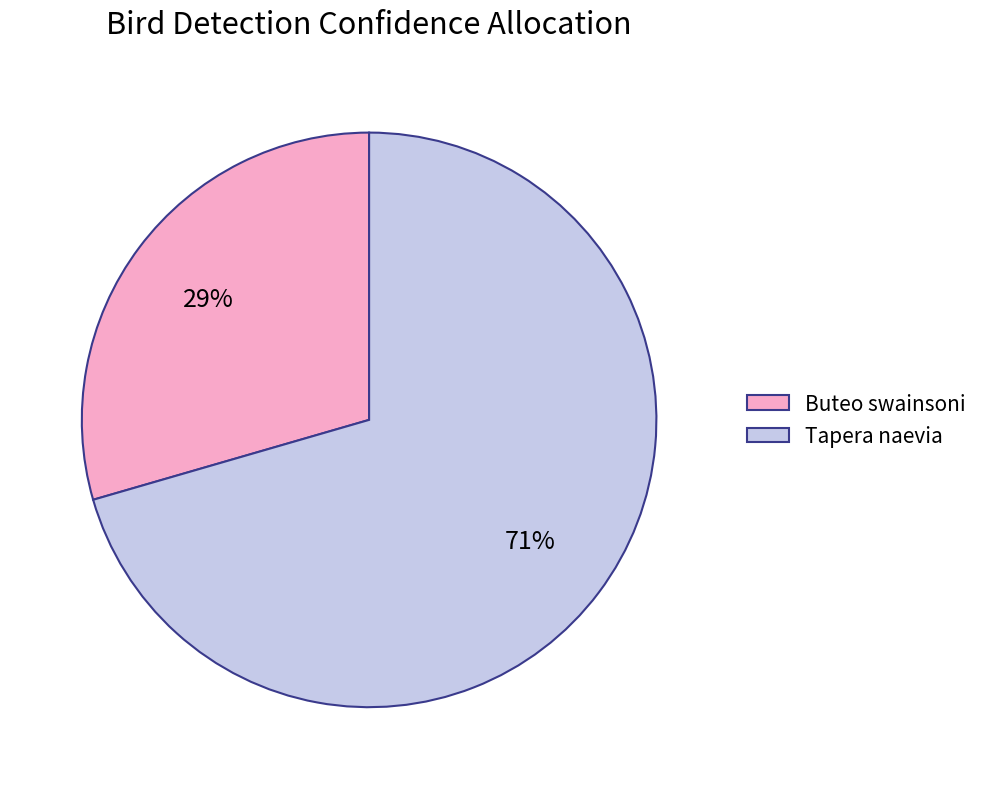

Rank the categories by value from lowest to highest.

Buteo swainsoni, Tapera naevia